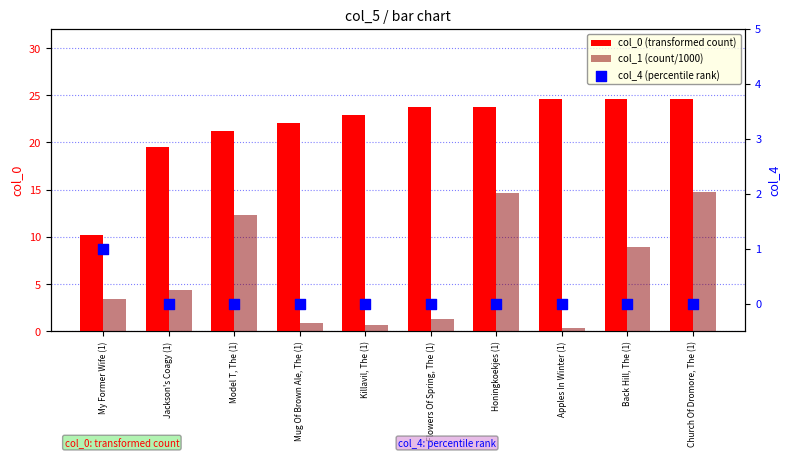

Which series reaches the maximum Y coordinate?

col_0 (transformed count)